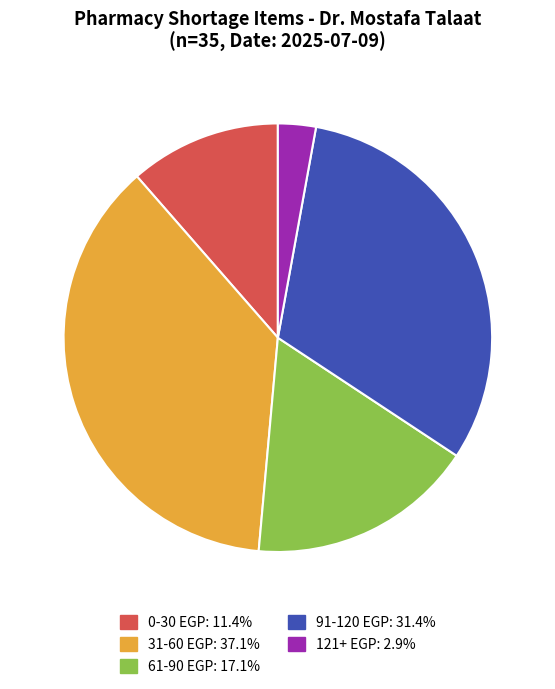

What is the ratio of the value at 61-90 EGP: 17.1% to the value at 121+ EGP: 2.9%?

6.0